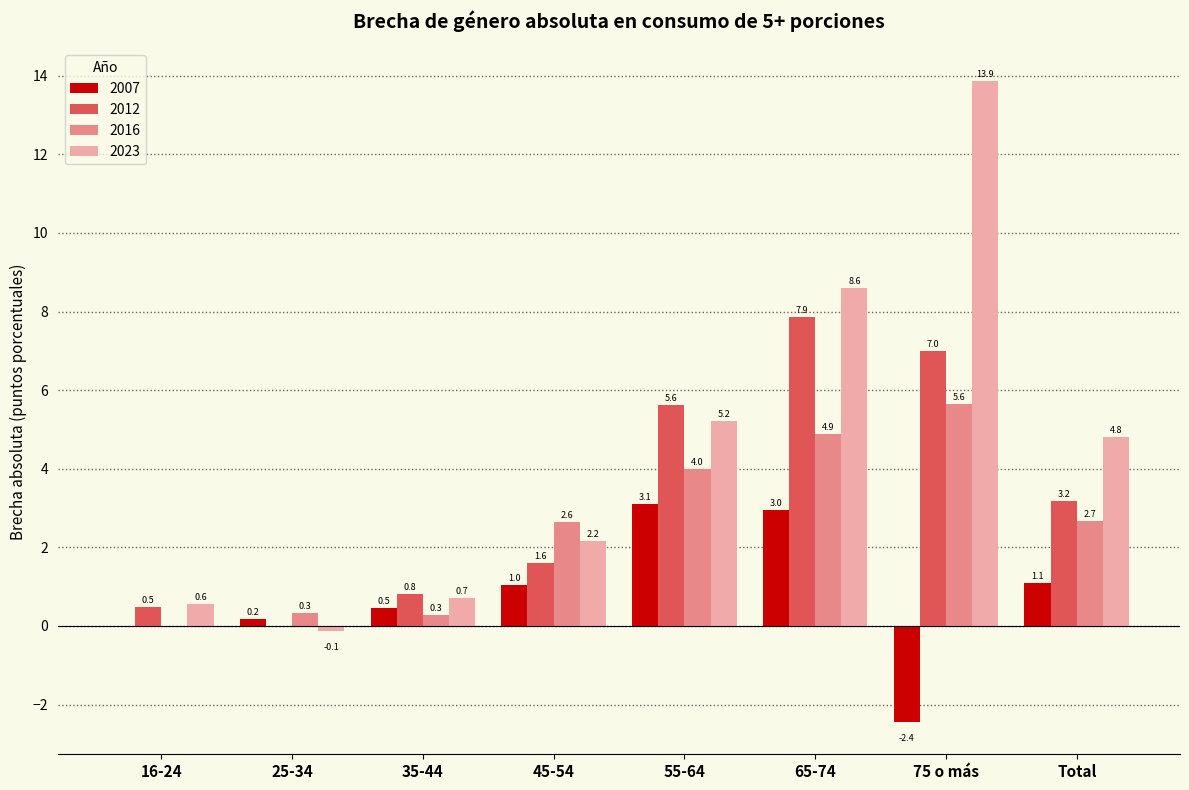

Which category has the highest value in the 2012 series?

65-74